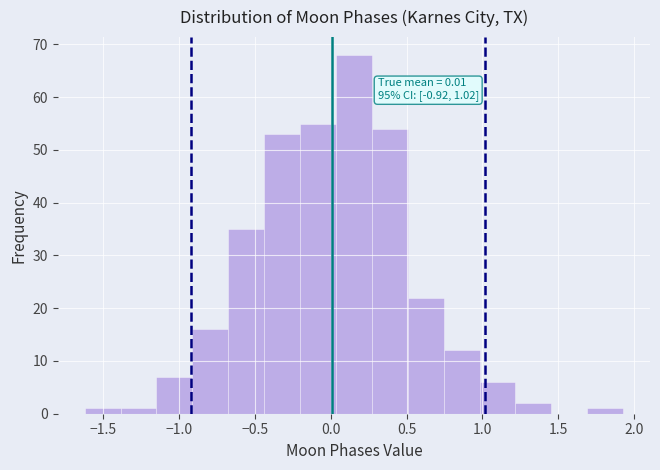

Which range on the x-axis has the tallest bar?

0.05 to 0.25